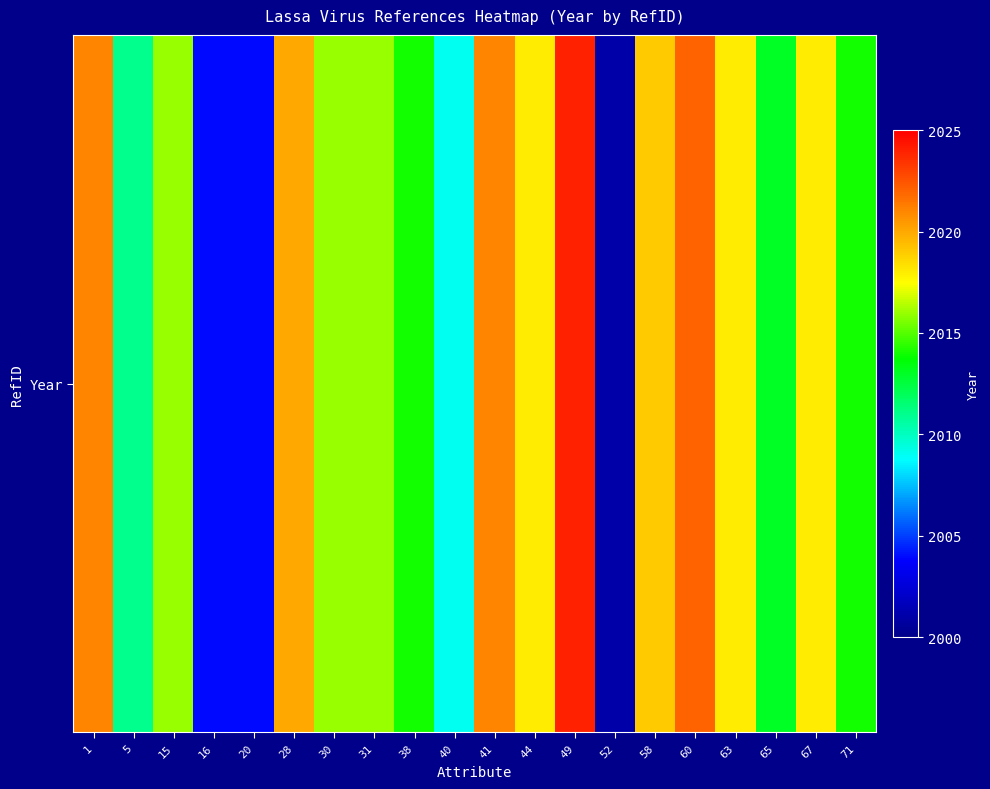

The chart shows a value of 2676 at 40. True or false?

False